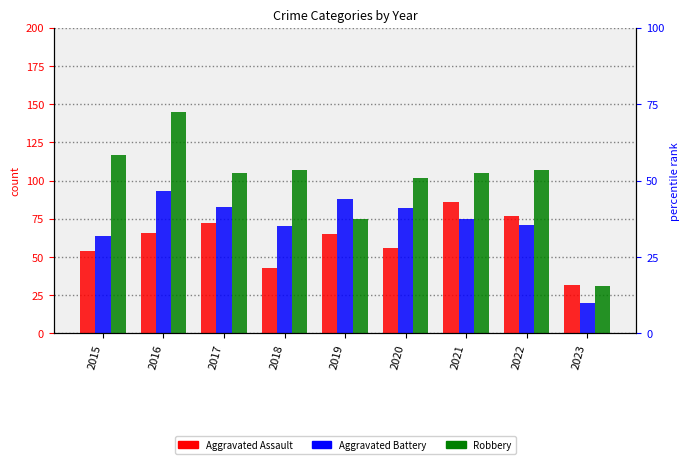

Is the value of Aggravated Assault at 2023 greater than the value of Aggravated Battery at 2021?

No